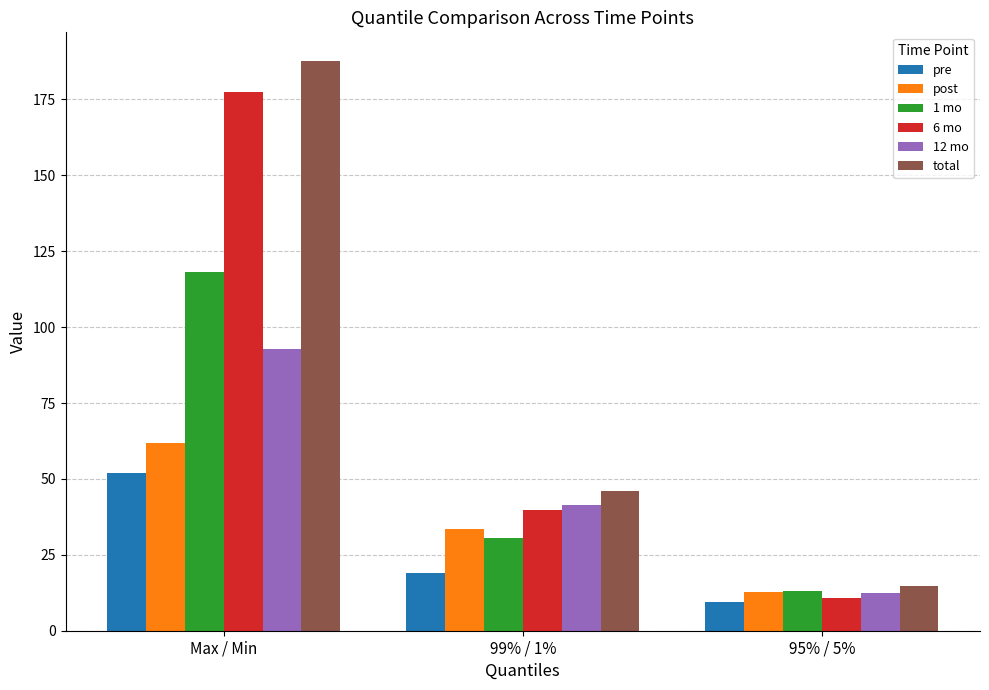

The post series shows 93.5 at Max / Min. True or false?

False